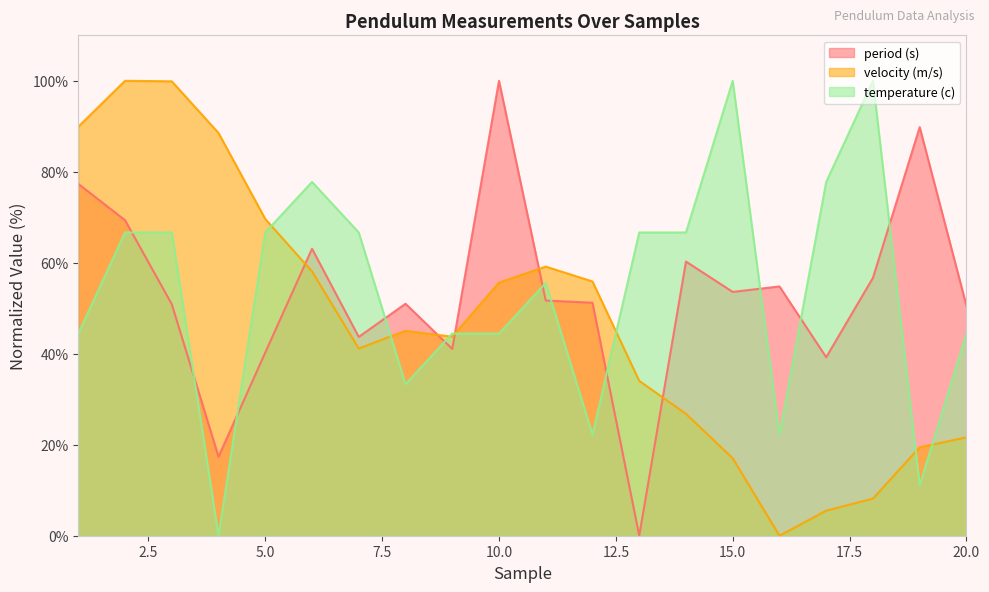

At which category is the sum across all series the highest?

2